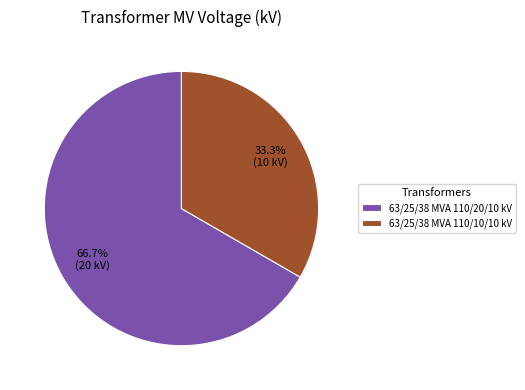

What is the largest slice in the pie chart?

63/25/38 MVA 110/20/10 kV